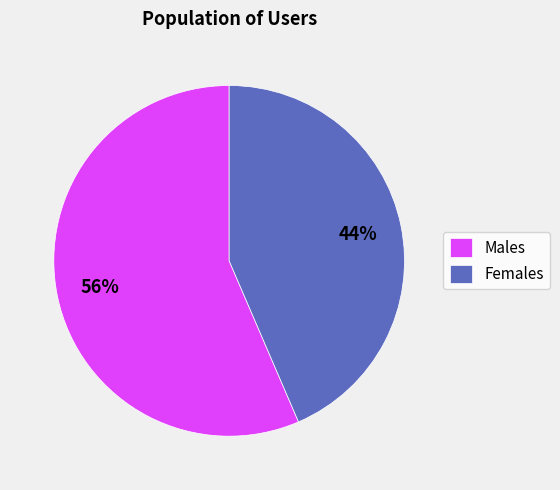

To the nearest percent, what is the average slice percentage?

50%